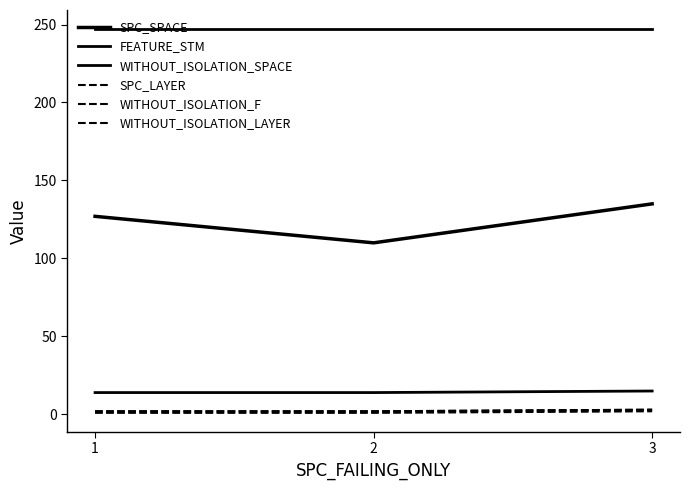

What is the value of the SPC_LAYER point at the 1st from the left?

1